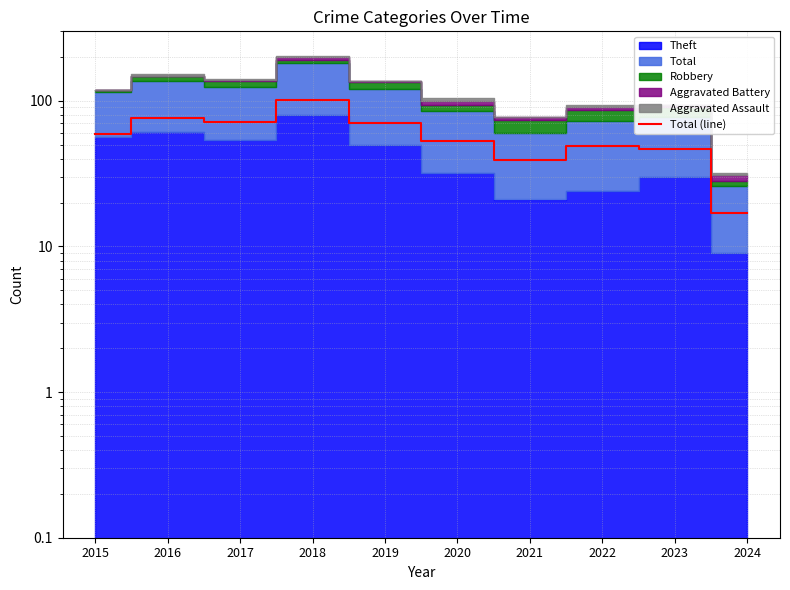

Which has a higher value, 2023 or 2015?

2015